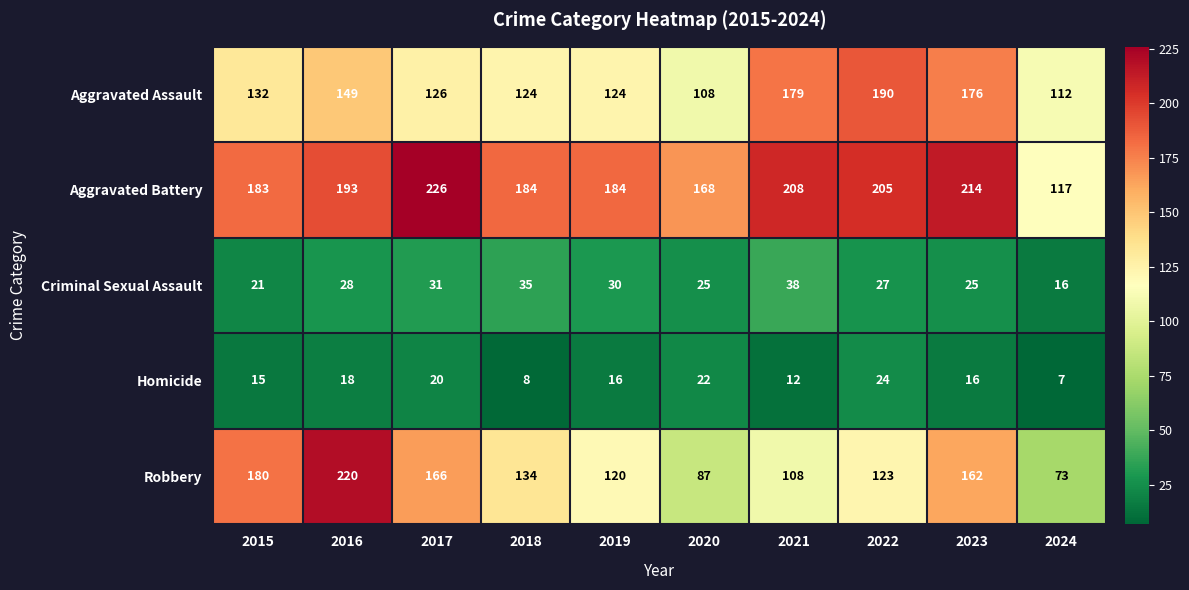

Rank the series at 2020 from highest to lowest value.

Aggravated Battery, Aggravated Assault, Robbery, Criminal Sexual Assault, Homicide